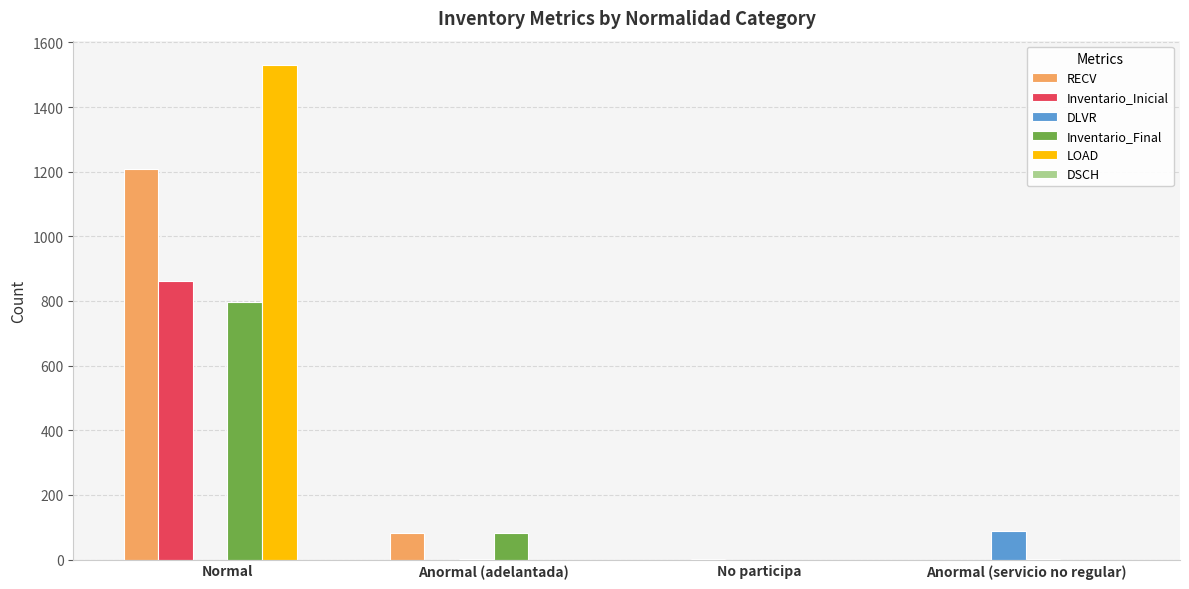

Which series changed the most between Normal and Anormal (servicio no regular)?

LOAD